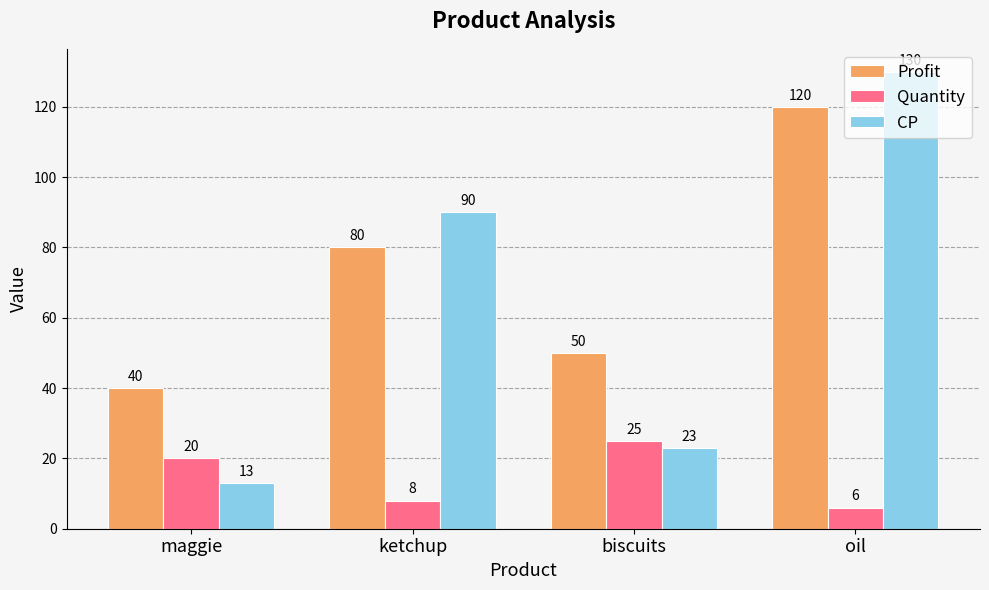

How many series are shown in this chart?

3